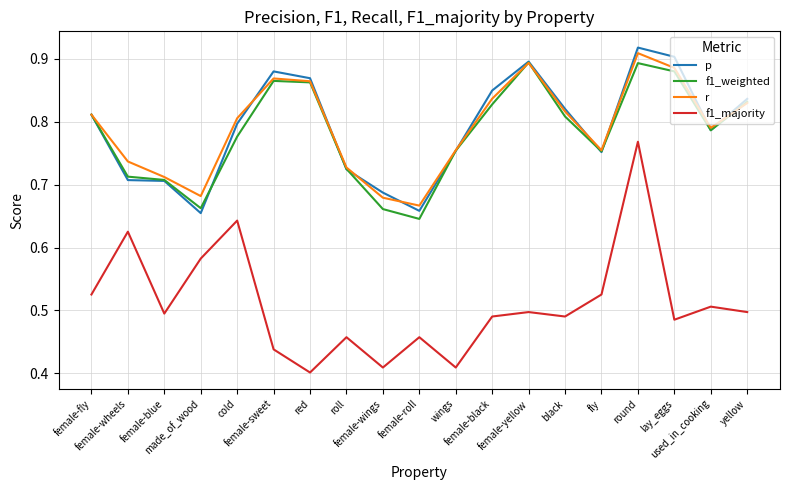

Count the p values in the range 0 to 1.

19